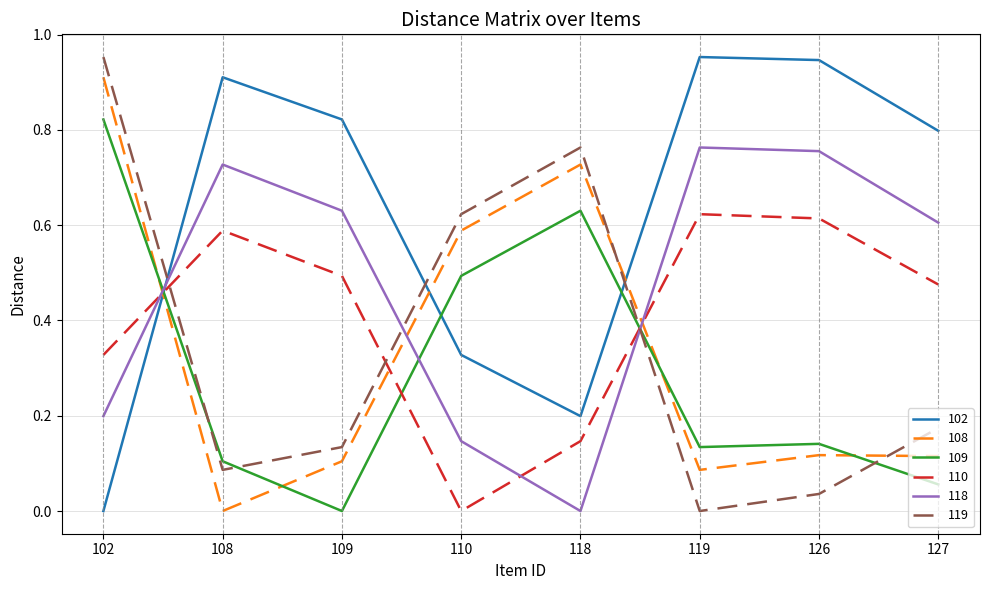

How many intersections are there between 102 and 108?

3